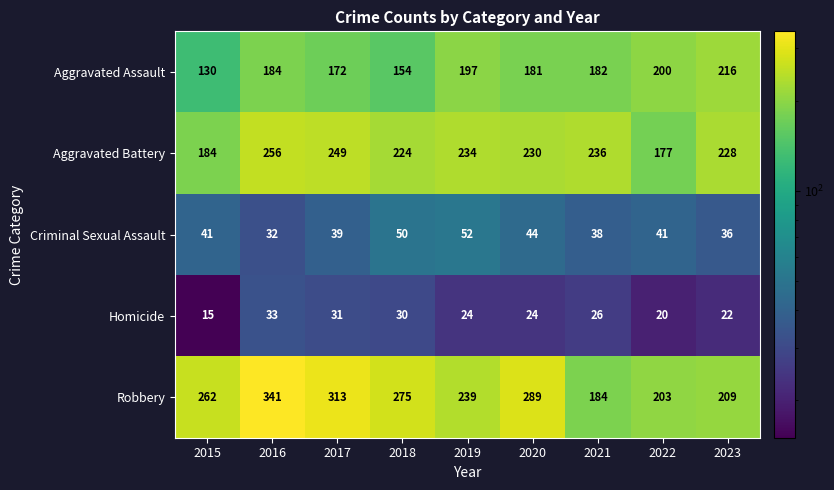

Rank the series by their maximum value, from lowest to highest.

Homicide, Criminal Sexual Assault, Aggravated Assault, Aggravated Battery, Robbery